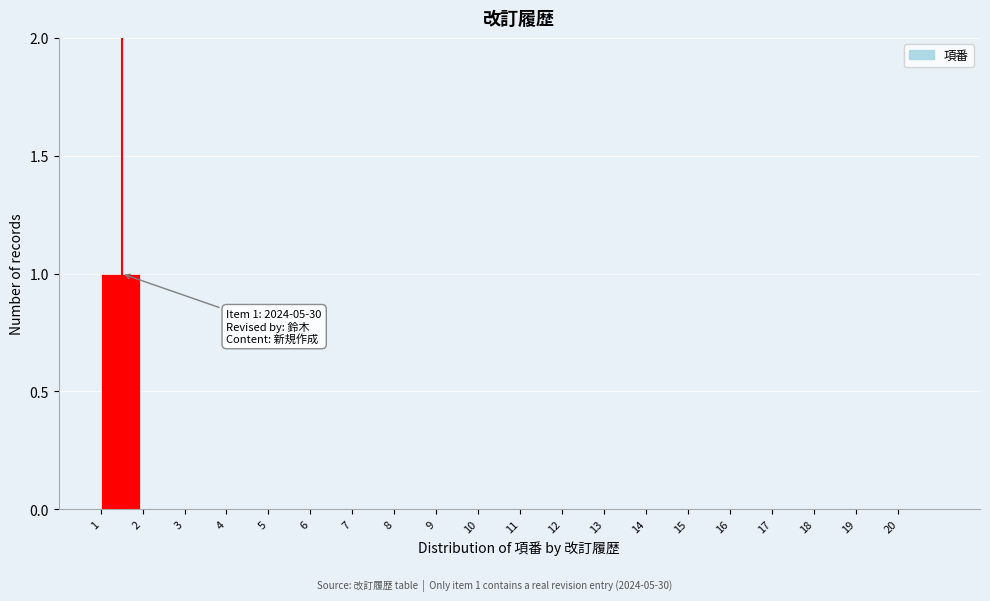

Reading left to right, transcribe all the data shown in this chart.

1=1	2=0	3=0	4=0	5=0	6=0	7=0	8=0	9=0	10=0	11=0	12=0	13=0	14=0	15=0	16=0	17=0	18=0	19=0	20=0